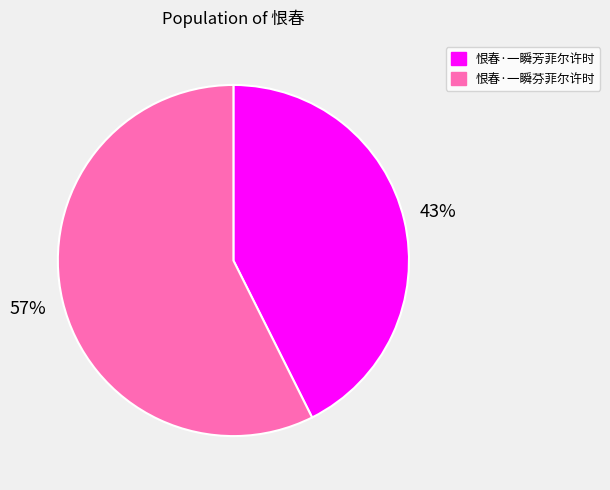

Which category has the biggest portion of the pie?

恨春·一瞬芬菲尔许时